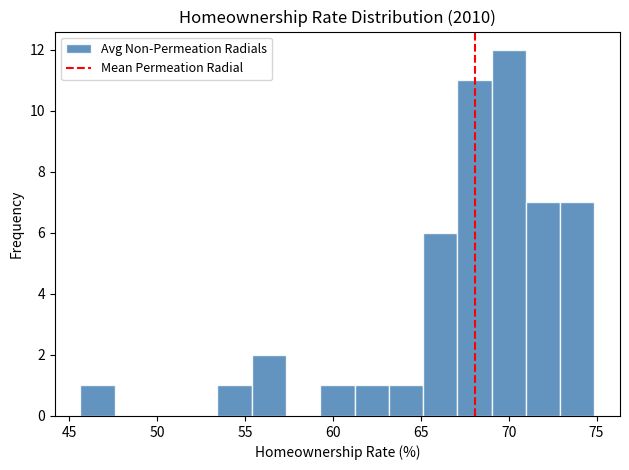

Read against the x-axis, roughly where is the centre of the tallest bar?

70.0